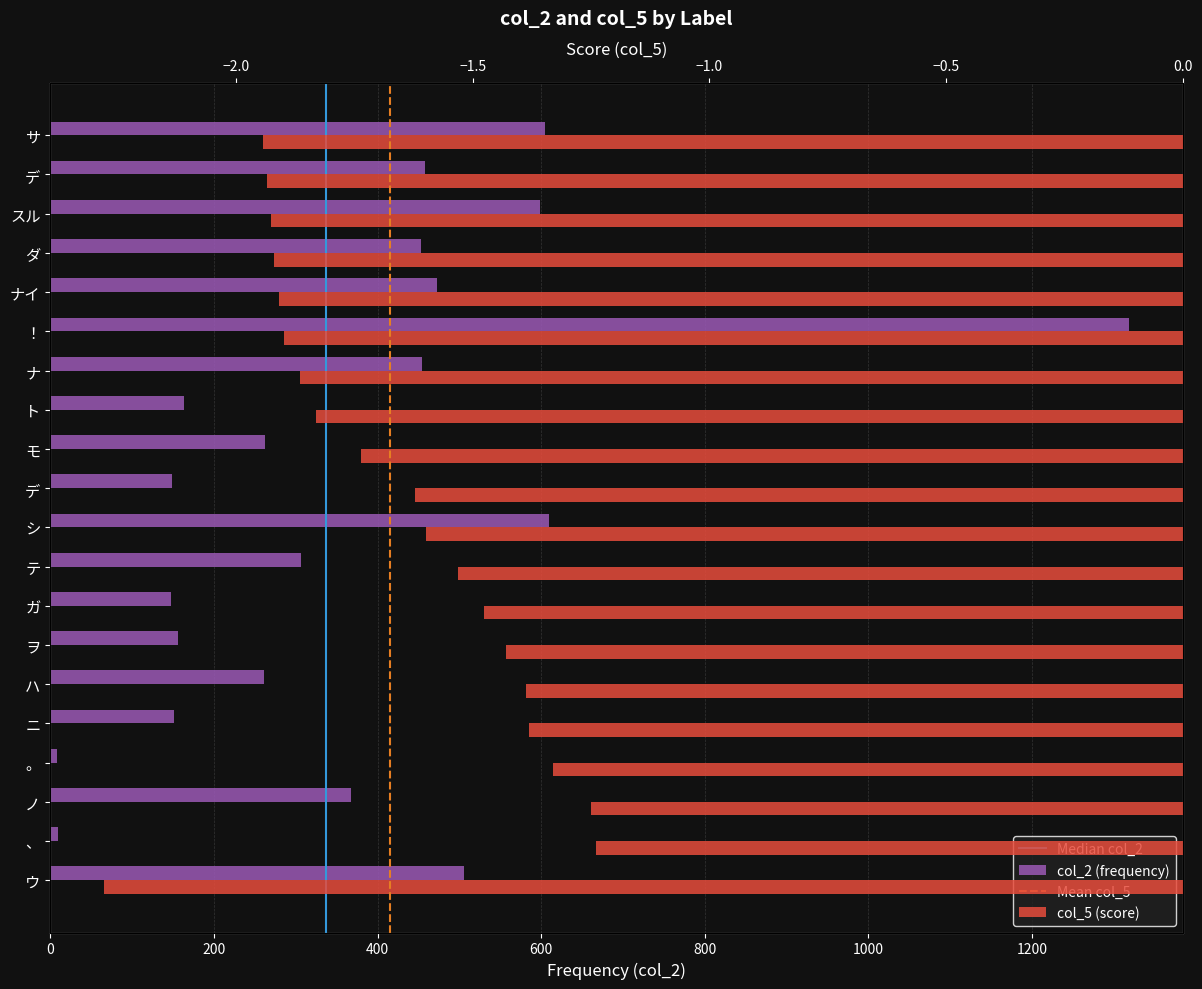

What is the difference between the highest and lowest values at ヲ?

157.4